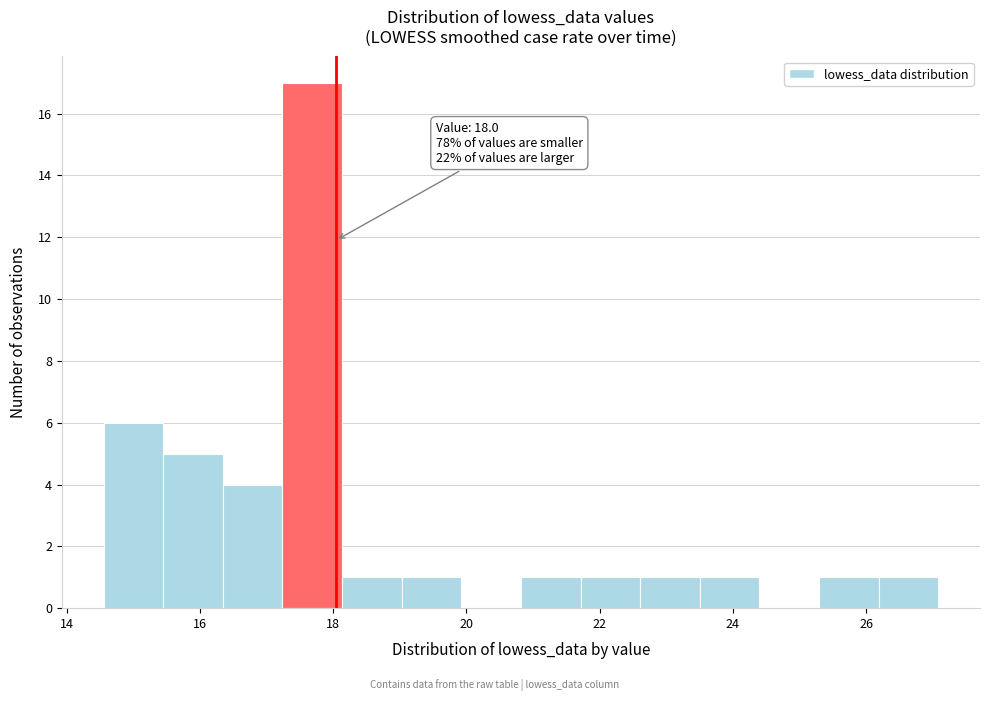

Which range on the x-axis has the tallest bar?

17.2 to 18.2